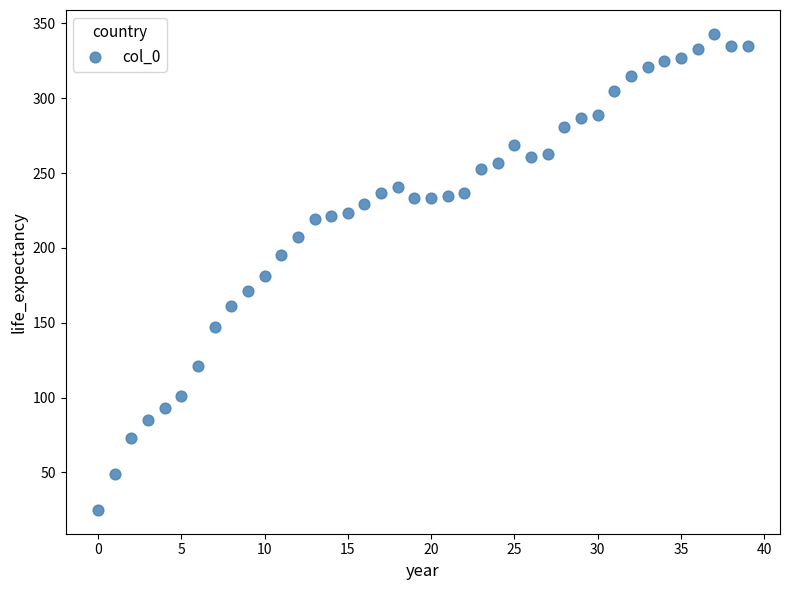

What is the range of Y values (max minus min)?

318